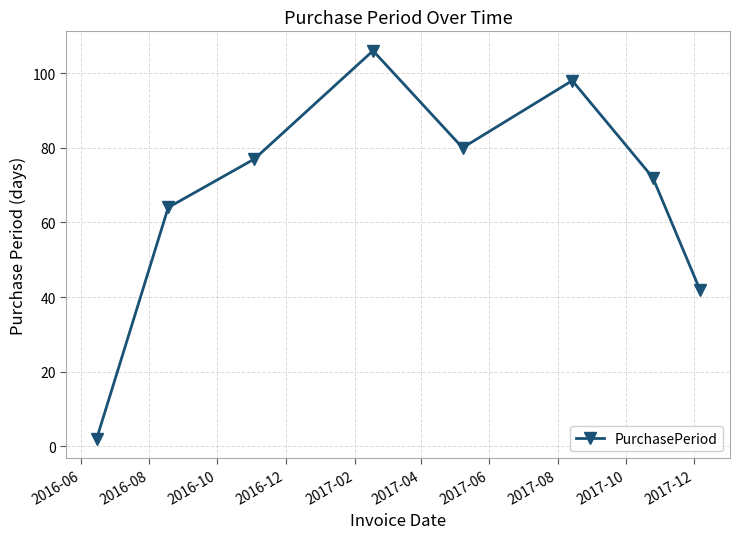

How many interior local peaks (higher than both neighbors) does the data have?

2